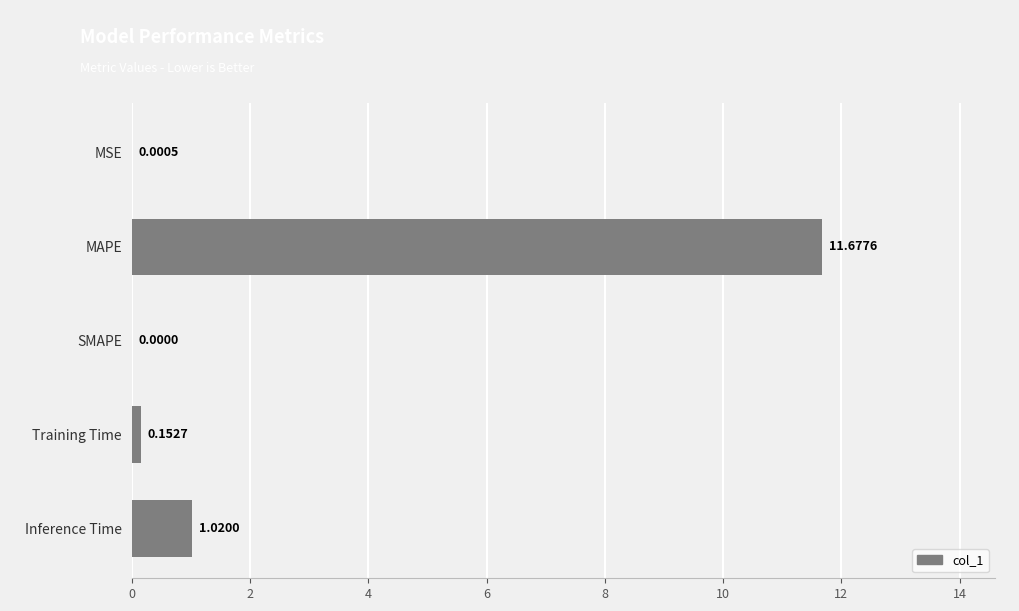

What is the sum of all values?

12.9